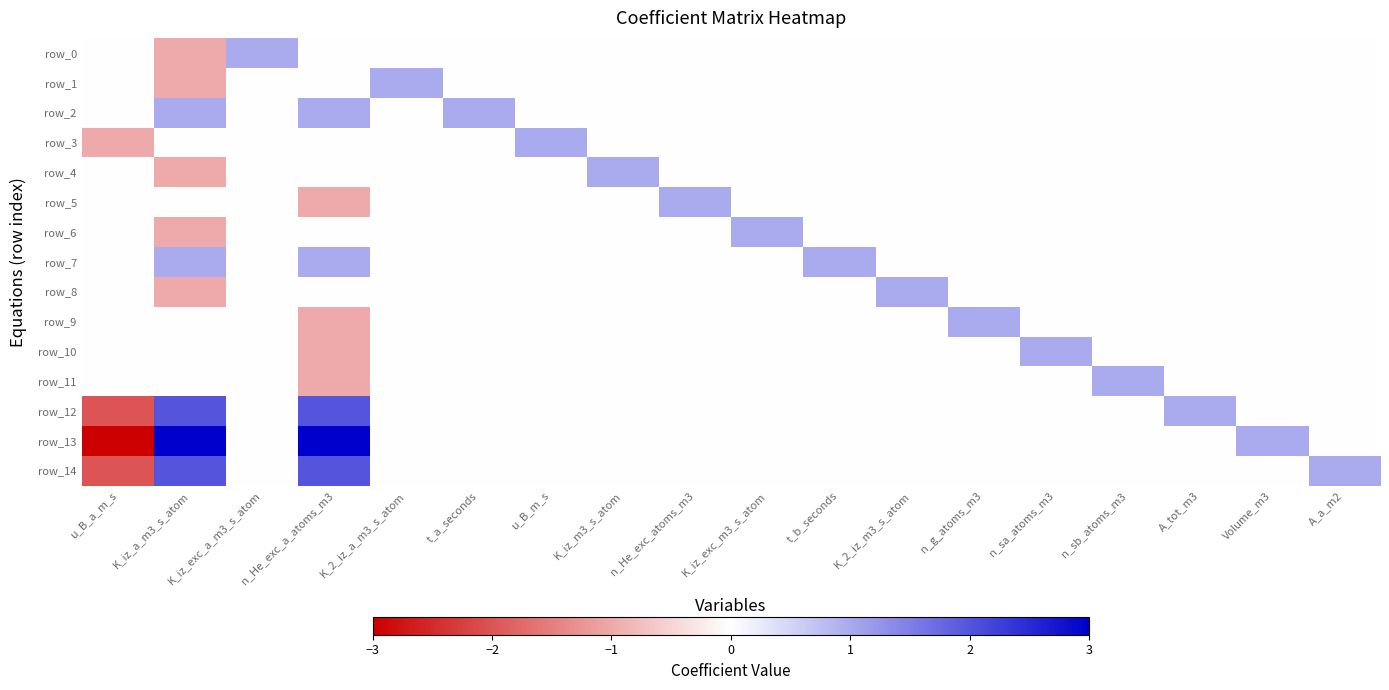

Is it true that row_9 equals 0 at A_a_m2?

True